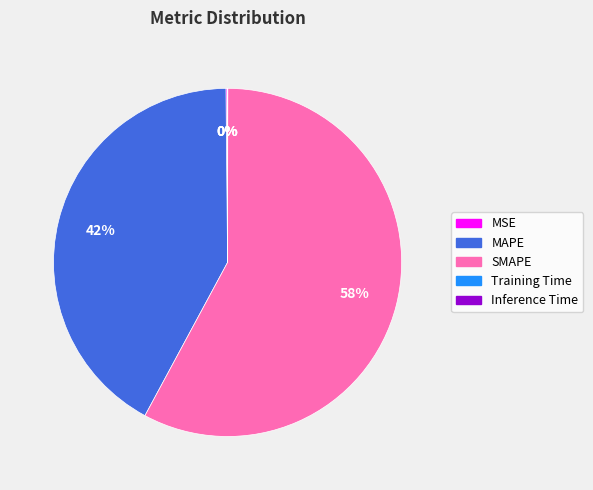

What is the ratio of the value at SMAPE to the value at MAPE?

1.4